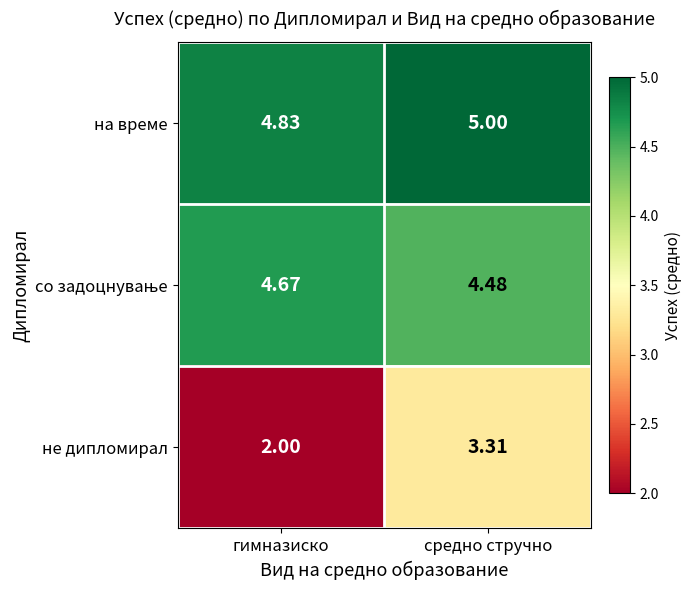

At which label does не дипломирал first exceed 3?

средно стручно